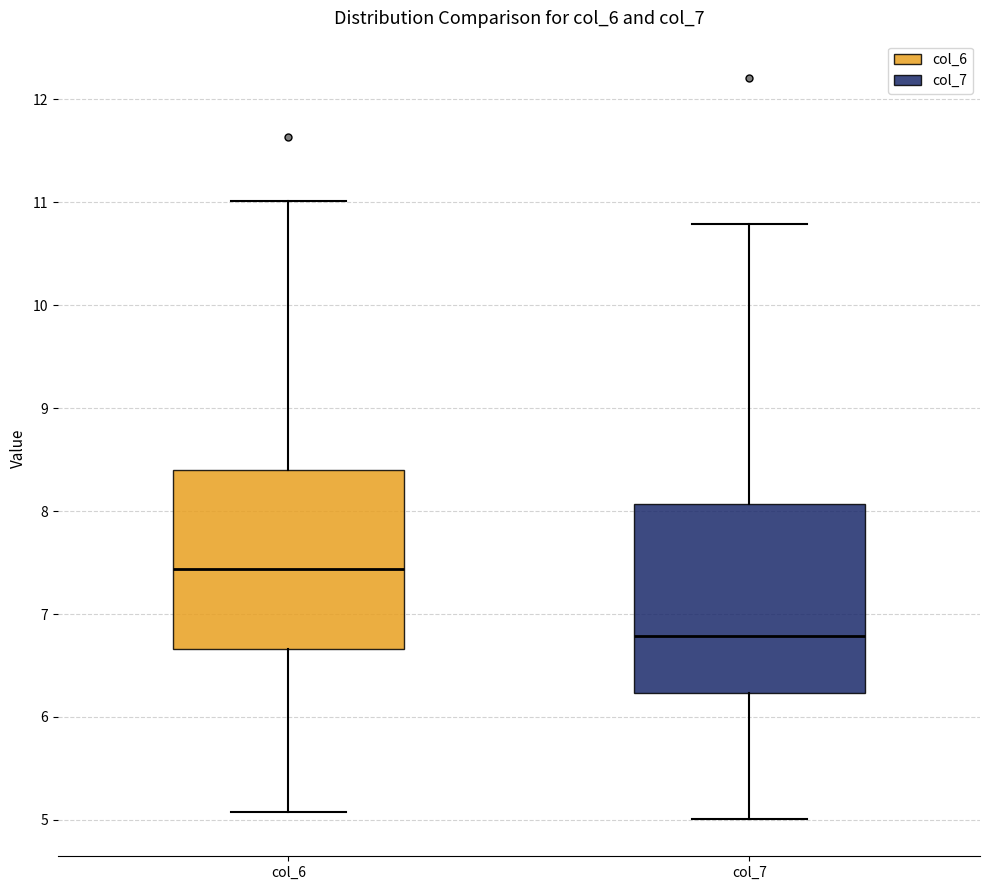

Which box has the highest median line?

col_6